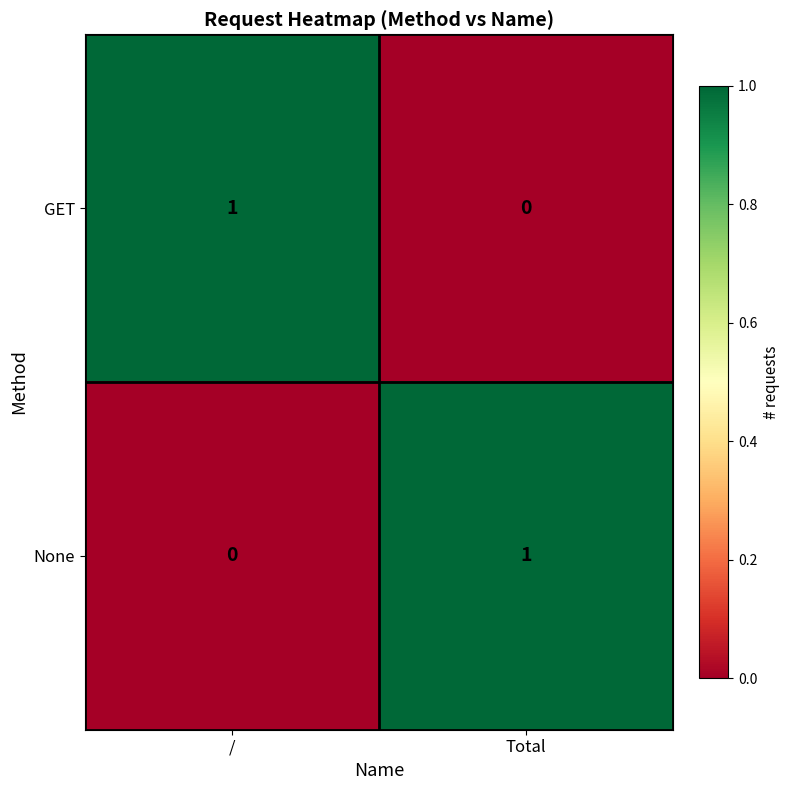

The value of GET at Total is -1. True or false?

False